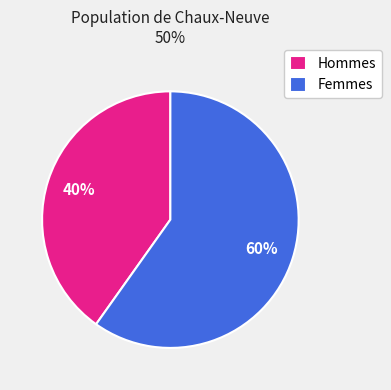

Which slice represents more than half of the pie?

Femmes